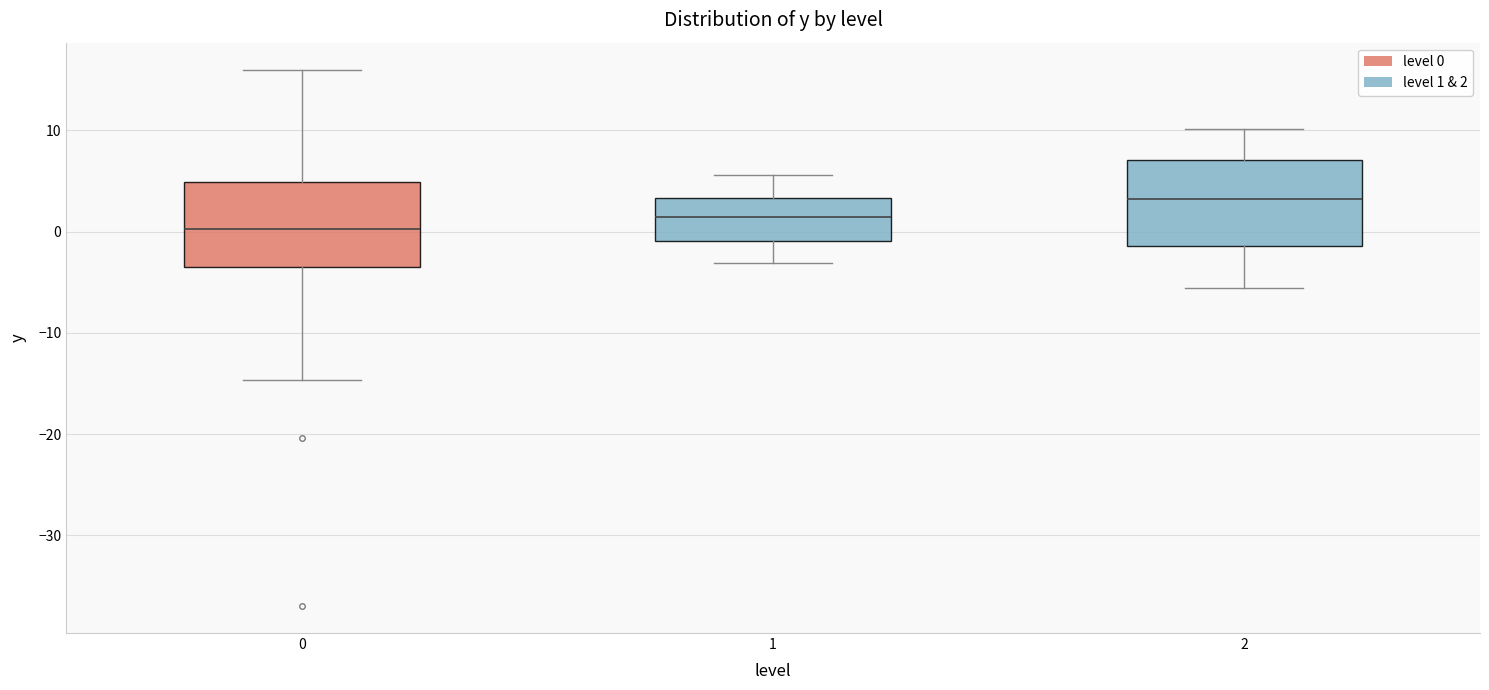

Reading left to right, transcribe this box plot: for each box, give where its median line is, the range the box spans, and where its two whiskers end, as read against the y-axis. The values are not printed on the chart, so give them approximately, as read against the axis.

0: median 0, box -4 to 5, whiskers -15 to 16
1: median 1, box -1 to 3, whiskers -3 to 6
2: median 3, box -1 to 7, whiskers -6 to 10